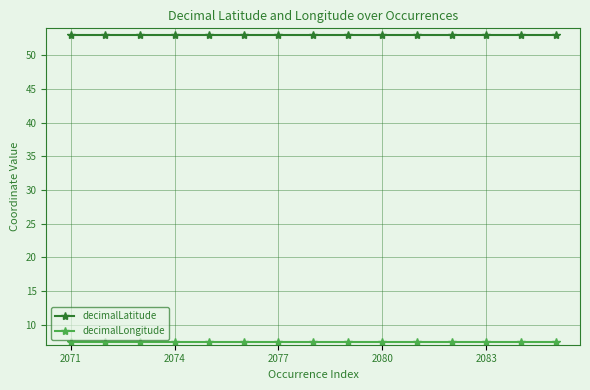

Is this an area chart (filled region under the line)?

No